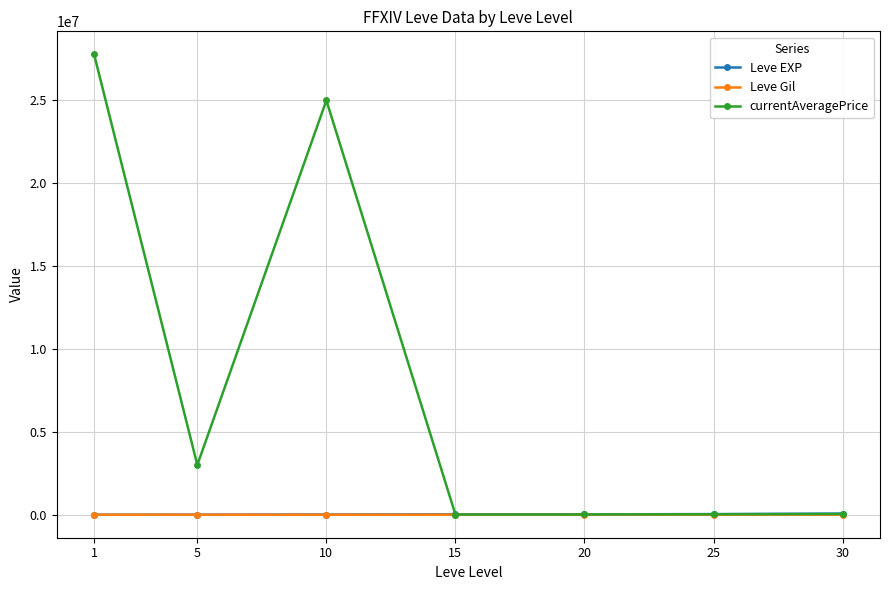

What is the minimum value shown in the chart?

113